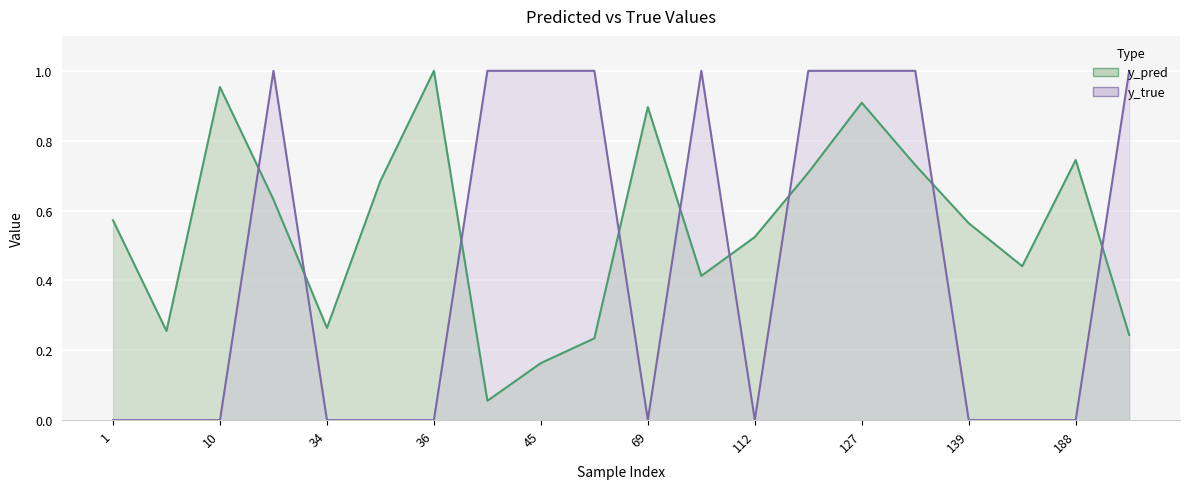

True or false: y_true has more than 2 points higher than both neighbors.

False